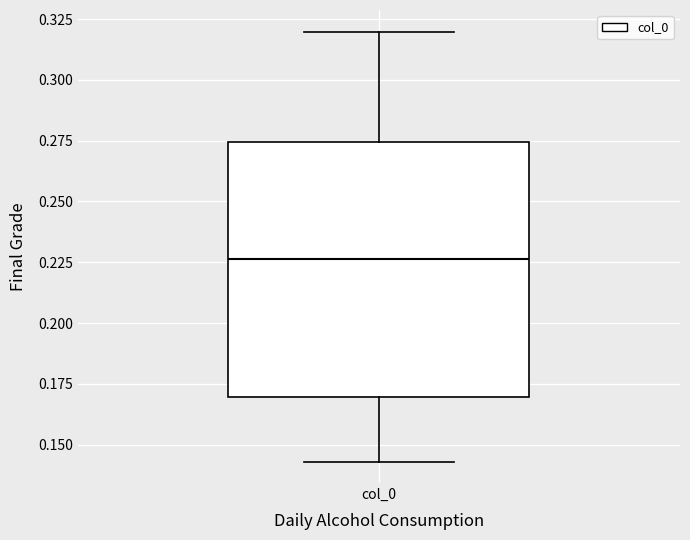

Read this box plot against the y-axis: the position of the median line, the range covered by the box, and the ends of both whiskers. The values are not printed on the chart, so give them approximately, as read against the axis.

median 0.225, box 0.170 to 0.275, whiskers 0.145 to 0.320